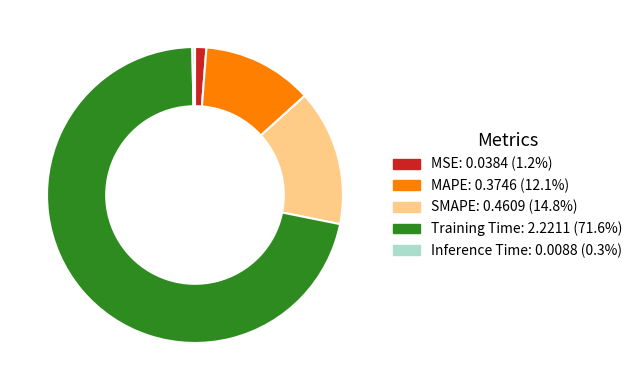

Rank the categories by value from lowest to highest.

Inference Time, MSE, MAPE, SMAPE, Training Time